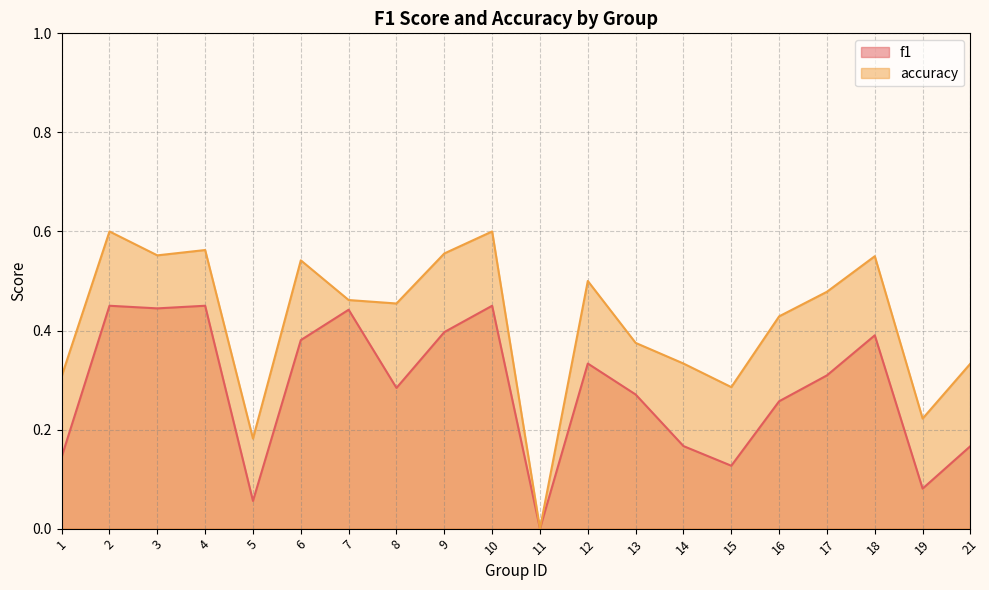

How many f1 values are between 0 and 1?

20